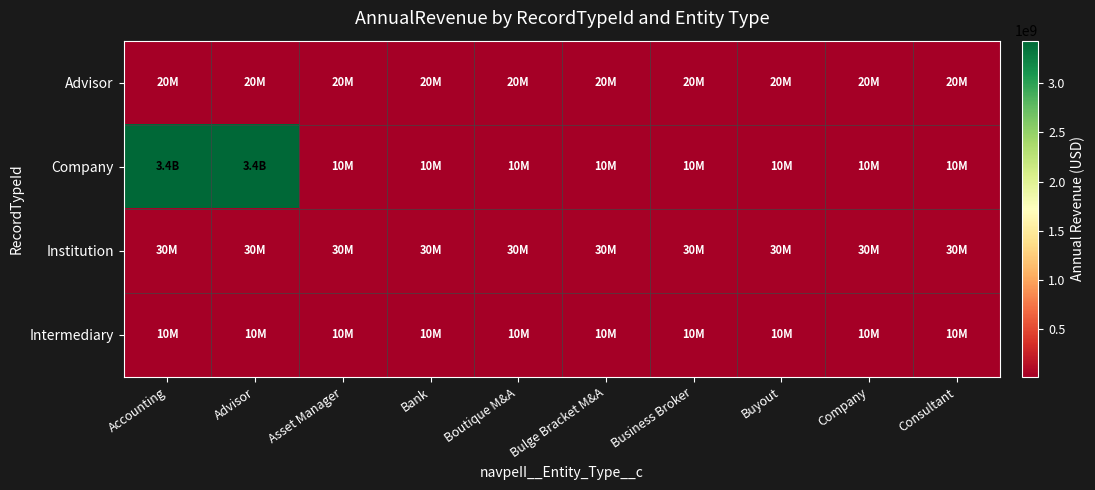

What is the total value across all series at Buyout?

70000000